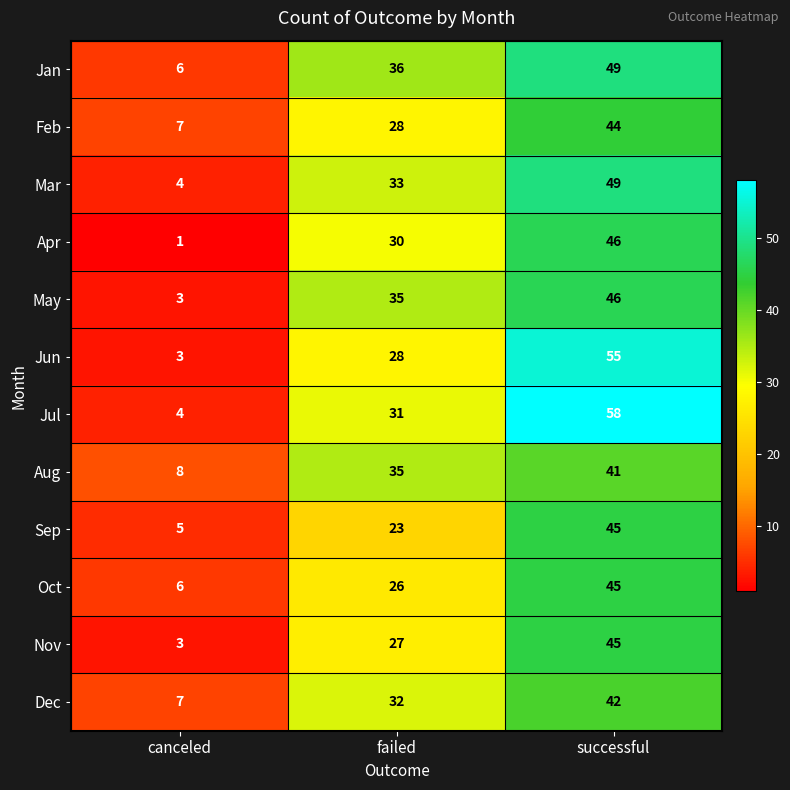

True or false: Sep has a value of 45 at successful.

True